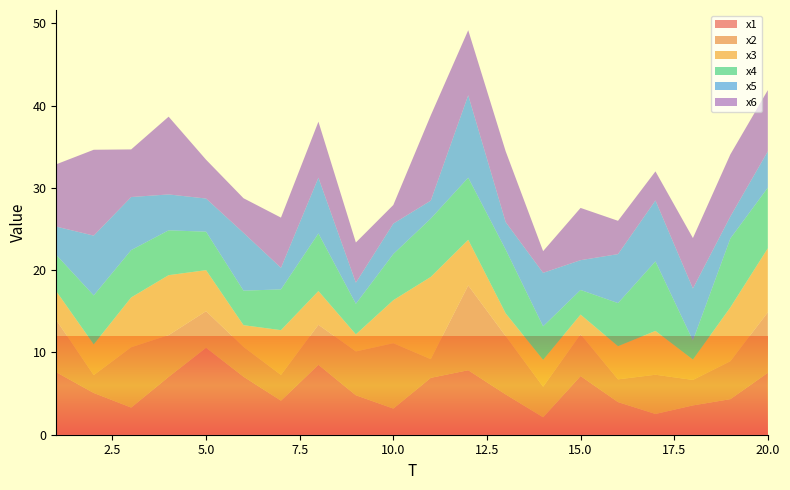

Reading right to left, transcribe all the data shown in this chart.

x1: 20=7.5	19=4.3	18=3.6	17=2.5	16=4.0	15=7.1	14=2.1	13=4.9	12=7.8	11=6.9	10=3.2	9=4.8	8=8.5	7=4.1	6=7.1	5=10.6	4=7.0	3=3.3	2=5.1	1=7.6
x2: 20=7.3	19=4.6	18=3.1	17=4.8	16=2.8	15=5.1	14=3.7	13=7.1	12=10.3	11=2.3	10=7.9	9=5.3	8=4.9	7=3.1	6=3.6	5=4.4	4=5.1	3=7.3	2=2.2	1=6.3
x3: 20=7.8	19=6.5	18=2.5	17=5.3	16=4.0	15=2.4	14=3.3	13=2.8	12=5.5	11=10.0	10=5.2	9=2.1	8=4.1	7=5.4	6=2.6	5=5.0	4=7.3	3=6.1	2=3.7	1=3.5
x4: 20=7.4	19=8.4	18=2.3	17=8.5	16=5.2	15=3.0	14=4.1	13=7.8	12=7.5	11=7.1	10=5.6	9=3.7	8=7.0	7=5.0	6=4.2	5=4.7	4=5.4	3=5.8	2=6.0	1=4.4
x5: 20=4.4	19=2.7	18=6.3	17=7.4	16=5.9	15=3.6	14=6.5	13=3.3	12=10.0	11=2.2	10=3.7	9=2.6	8=6.8	7=2.6	6=7.0	5=4.0	4=4.4	3=6.4	2=7.3	1=3.4
x6: 20=7.4	19=7.5	18=6.1	17=3.5	16=4.0	15=6.4	14=2.6	13=8.6	12=7.9	11=10.4	10=2.3	9=4.9	8=6.8	7=6.1	6=4.2	5=4.7	4=9.4	3=5.8	2=10.4	1=7.6